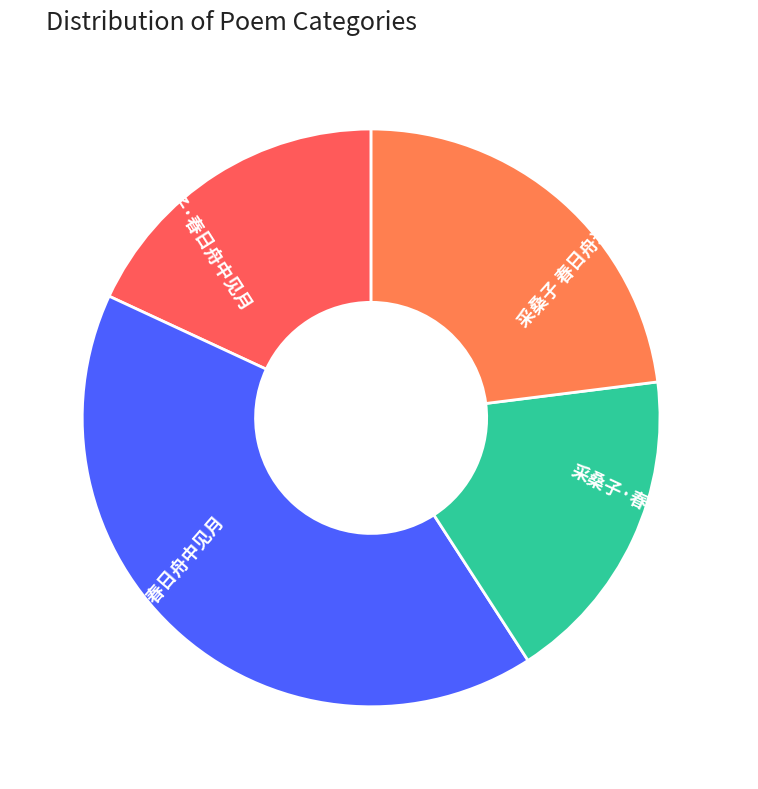

Do 采桑子 春日舟过白湖亭 and 捣练子 春日舟中见月 together represent more than half of the pie?

Yes